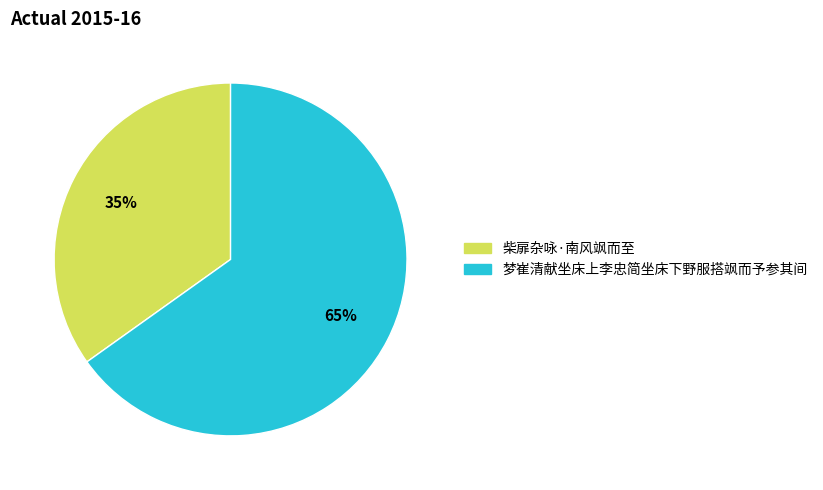

To the nearest percent, what is the difference between the 柴扉杂咏·南风飒而至 and 梦崔清献坐床上李忠简坐床下野服搭飒而予参其间 slice percentages?

30%